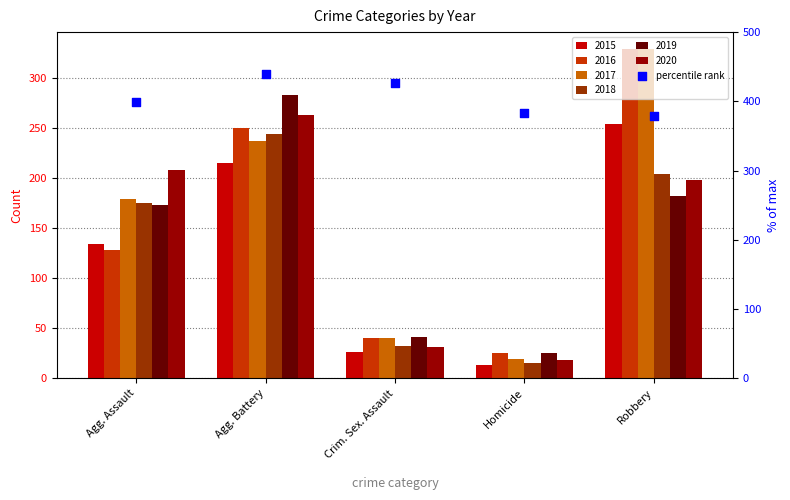

Which has a higher value, Robbery or Agg. Assault?

Agg. Assault